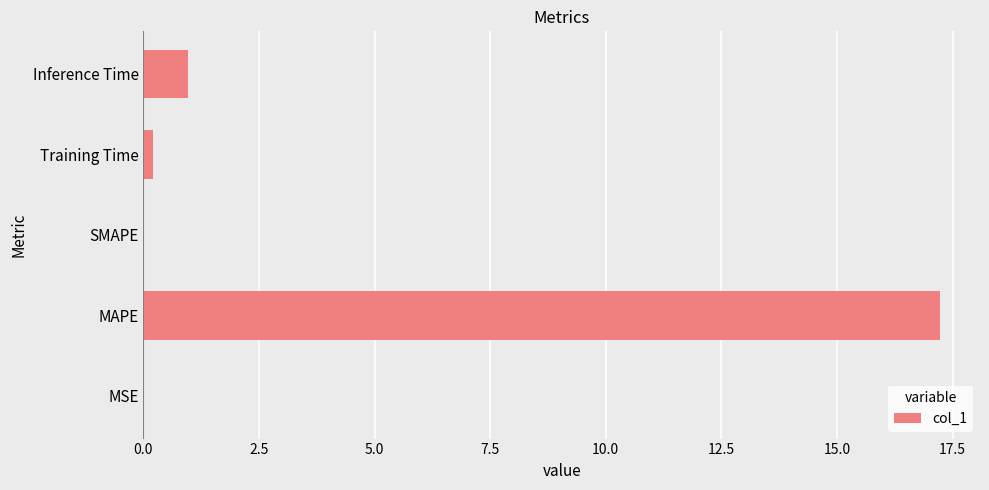

What is the change in value from MAPE to SMAPE?

-17.2